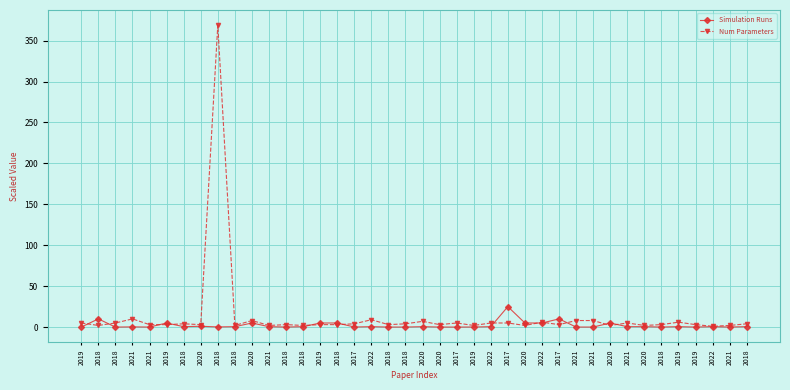

At which category is the sum across all series the highest?

2018